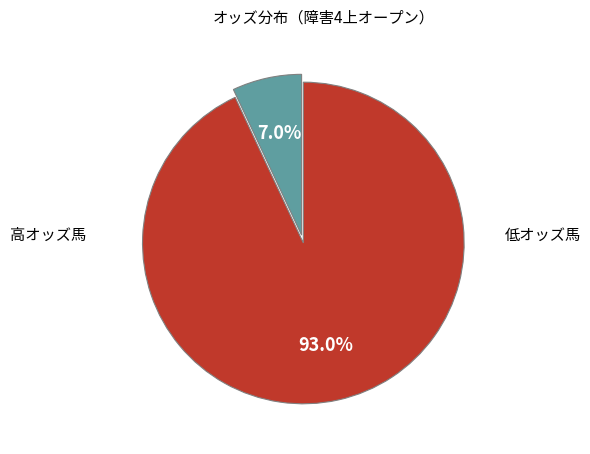

How many slices are in this pie chart?

2